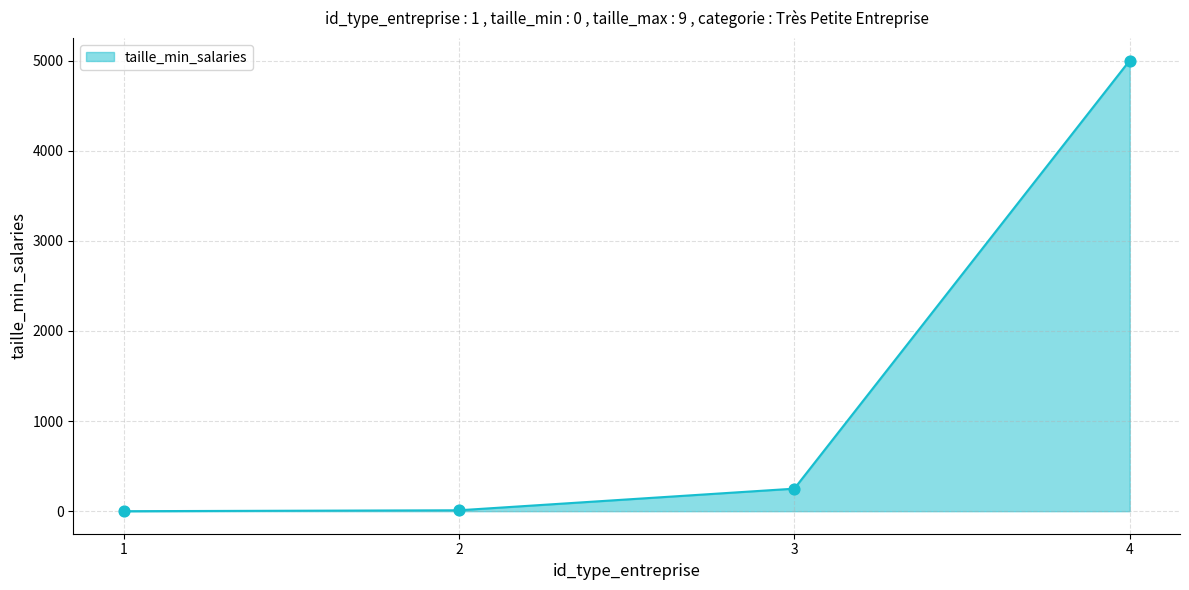

What is the change in value from 1 to 3?

+250